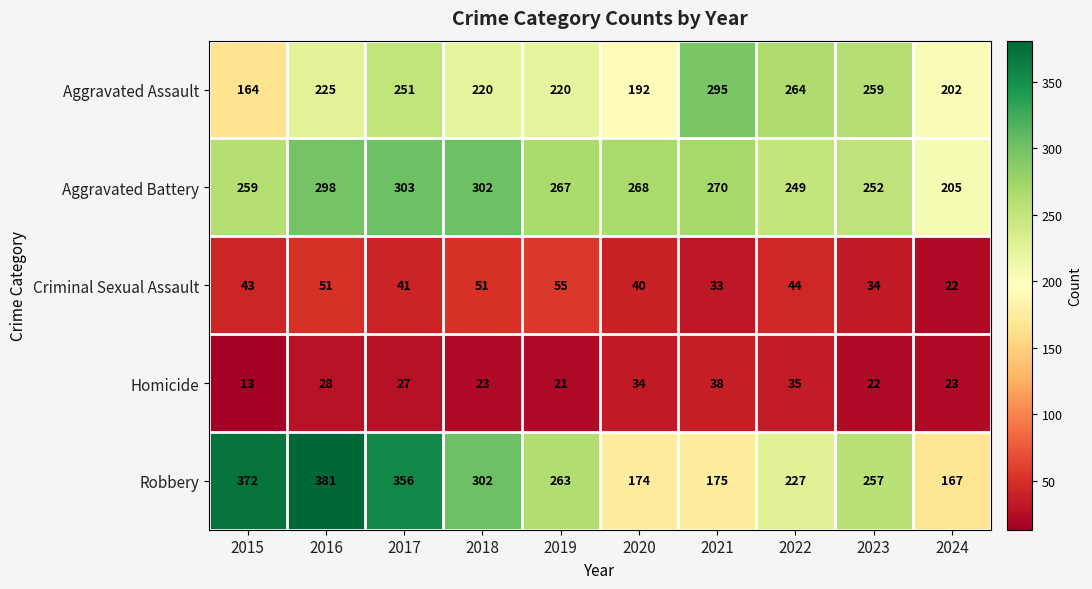

At how many categories does at least one series exceed 251?

9